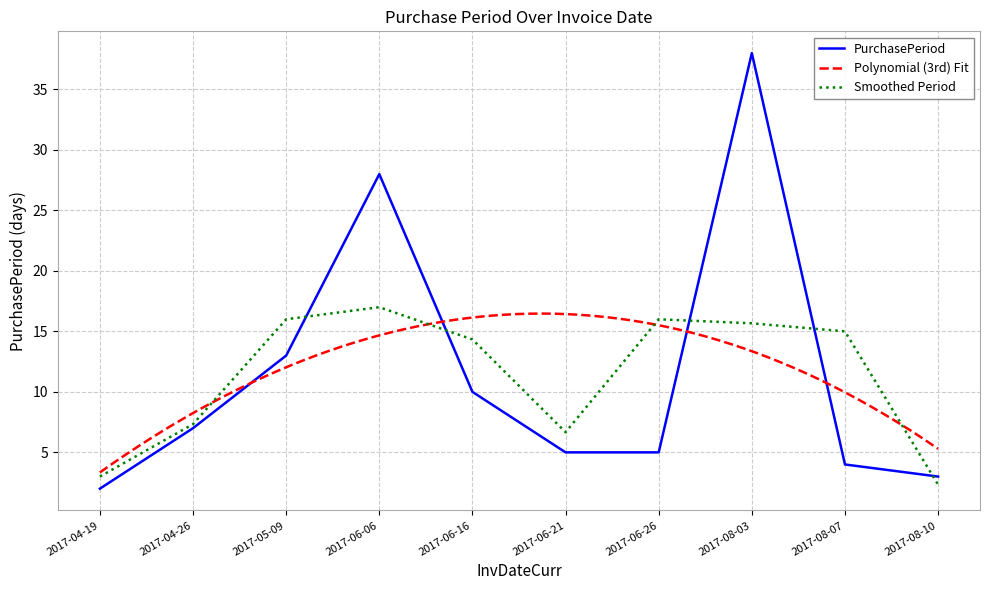

Reading right to left, list all the values displayed in this chart.

2017-08-10=3	2017-08-07=4	2017-08-03=38	2017-06-26=5	2017-06-21=5	2017-06-16=10	2017-06-06=28	2017-05-09=13	2017-04-26=7	2017-04-19=2